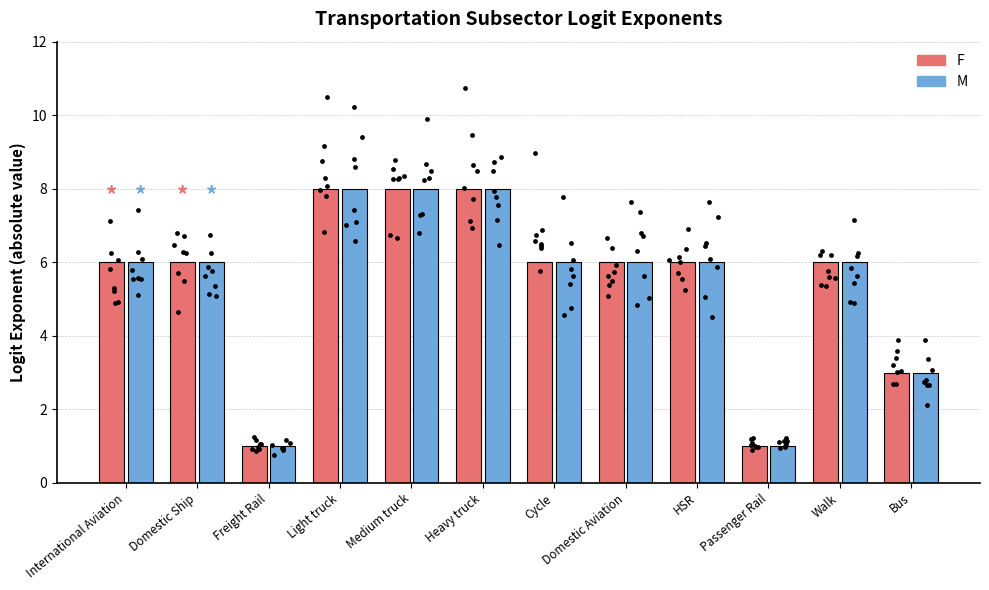

Is the value of M at Freight Rail greater than the value of F at International Aviation?

No